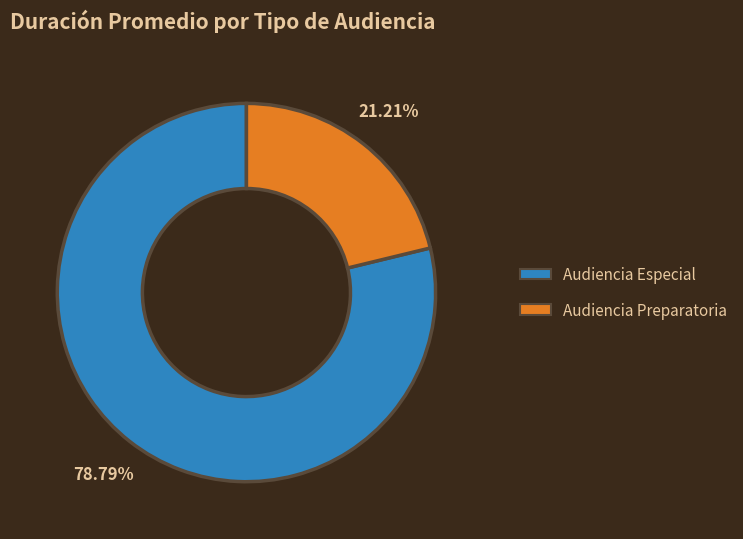

How many slices are in this pie chart?

2